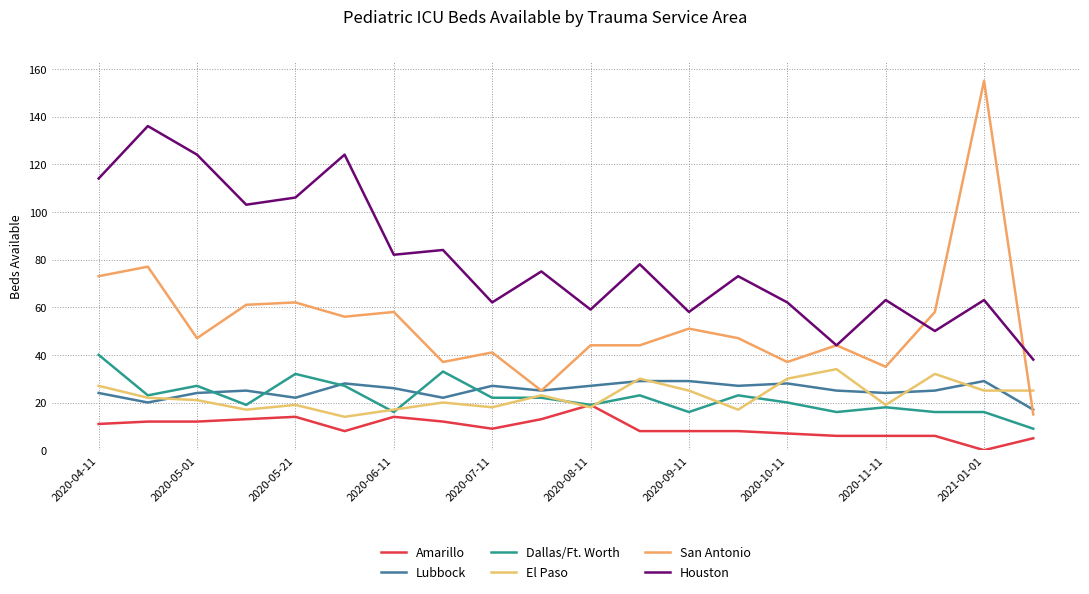

List the series in order of their peak value, lowest first.

Amarillo, Lubbock, El Paso, Dallas/Ft. Worth, Houston, San Antonio